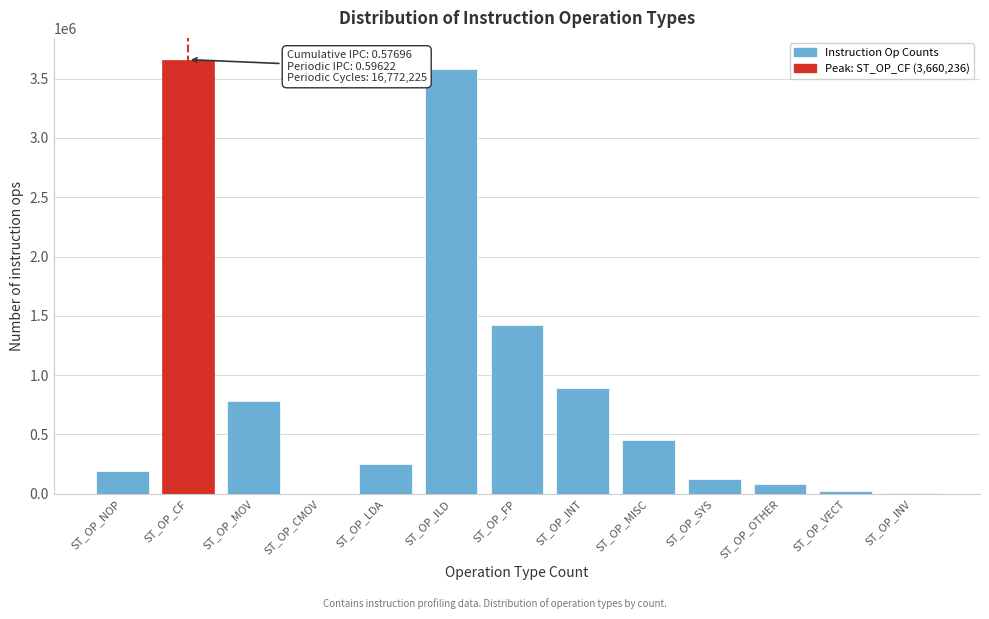

At which label is the value closest to 1830338?

ST_OP_FP